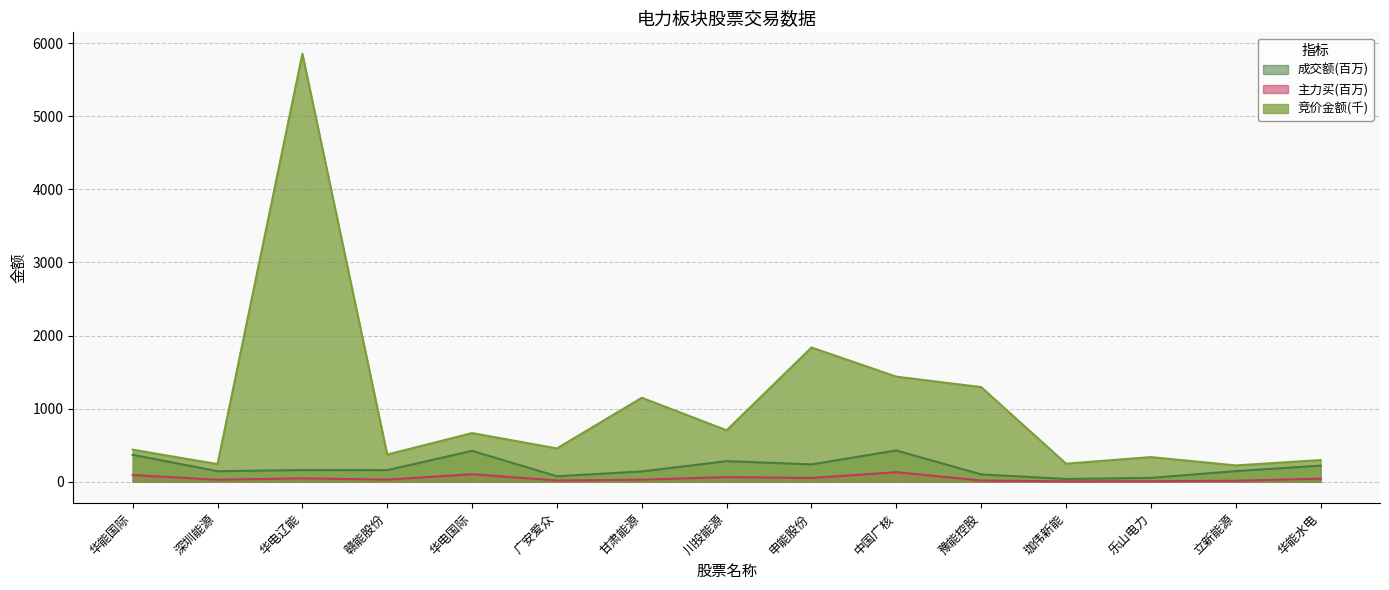

Which category has the lowest value across all series?

珈伟新能